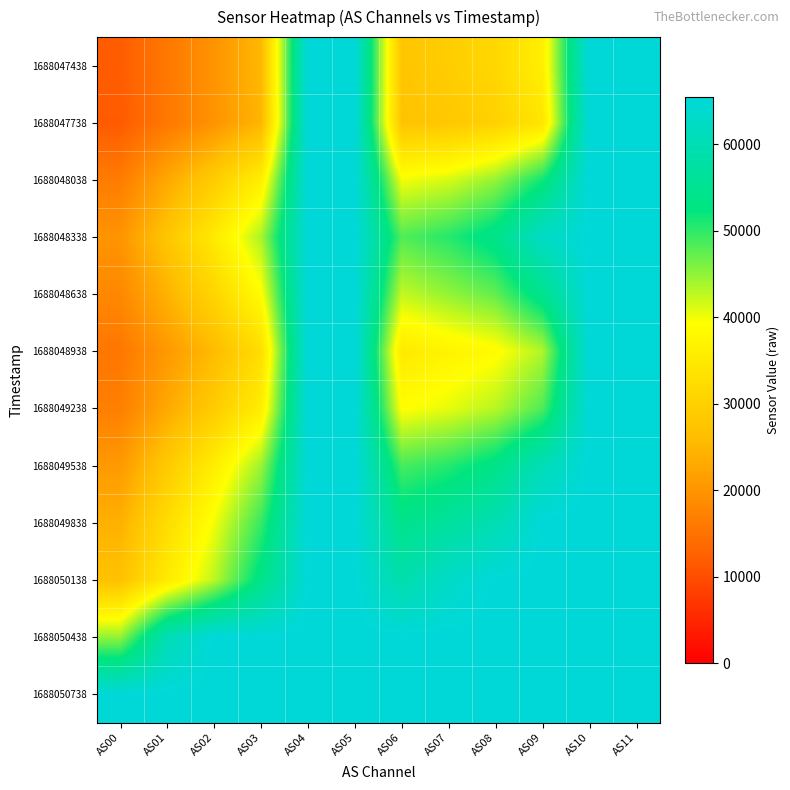

How many distinct data groups are displayed?

12